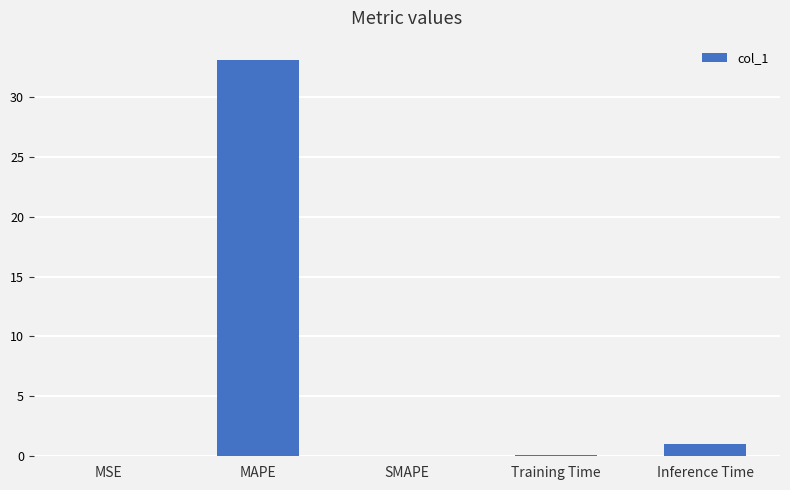

What is the greatest value displayed?

33.0